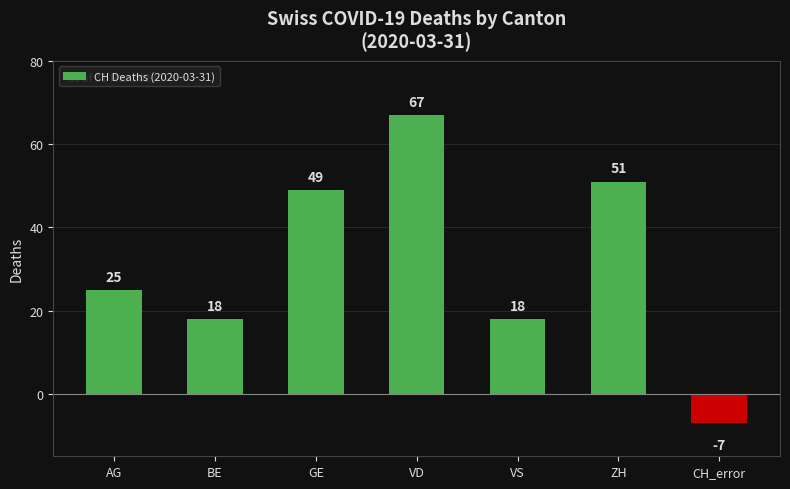

What is the average value?

32